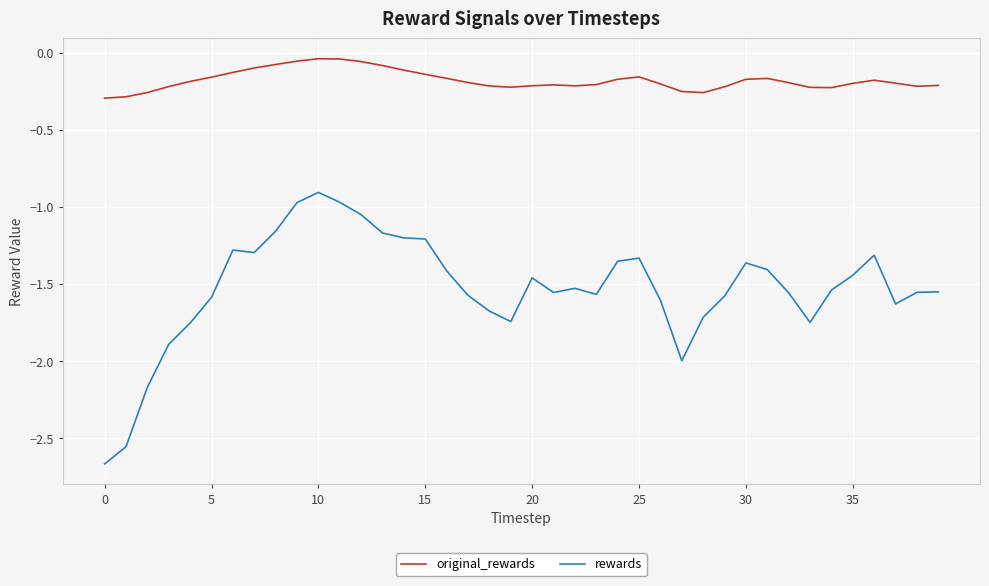

Which series has the widest spread of values?

rewards